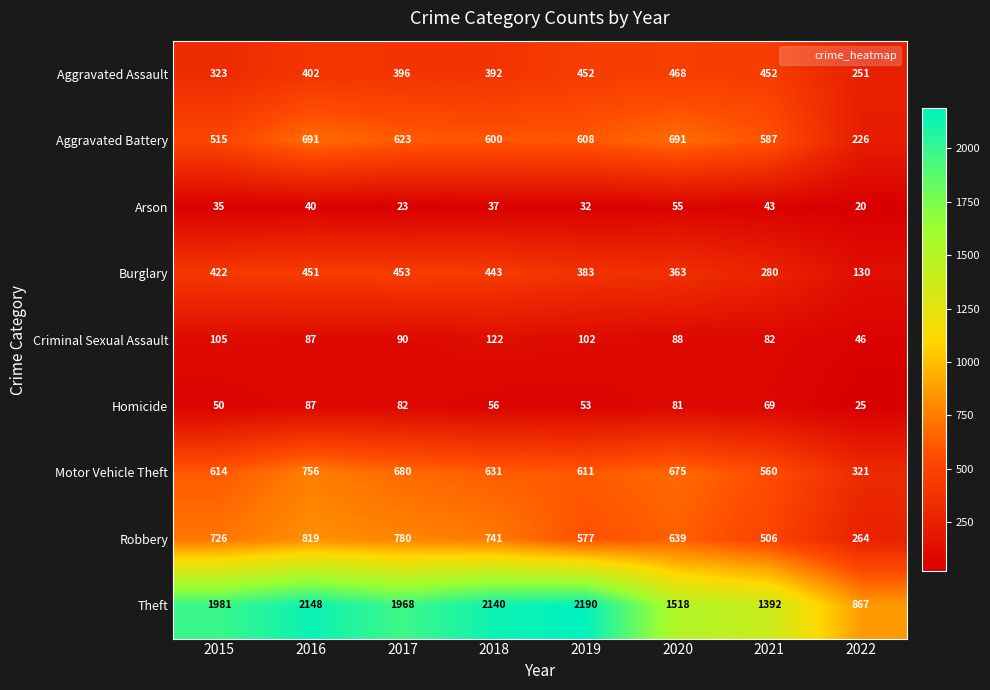

At which label is Criminal Sexual Assault closest to 84?

2021